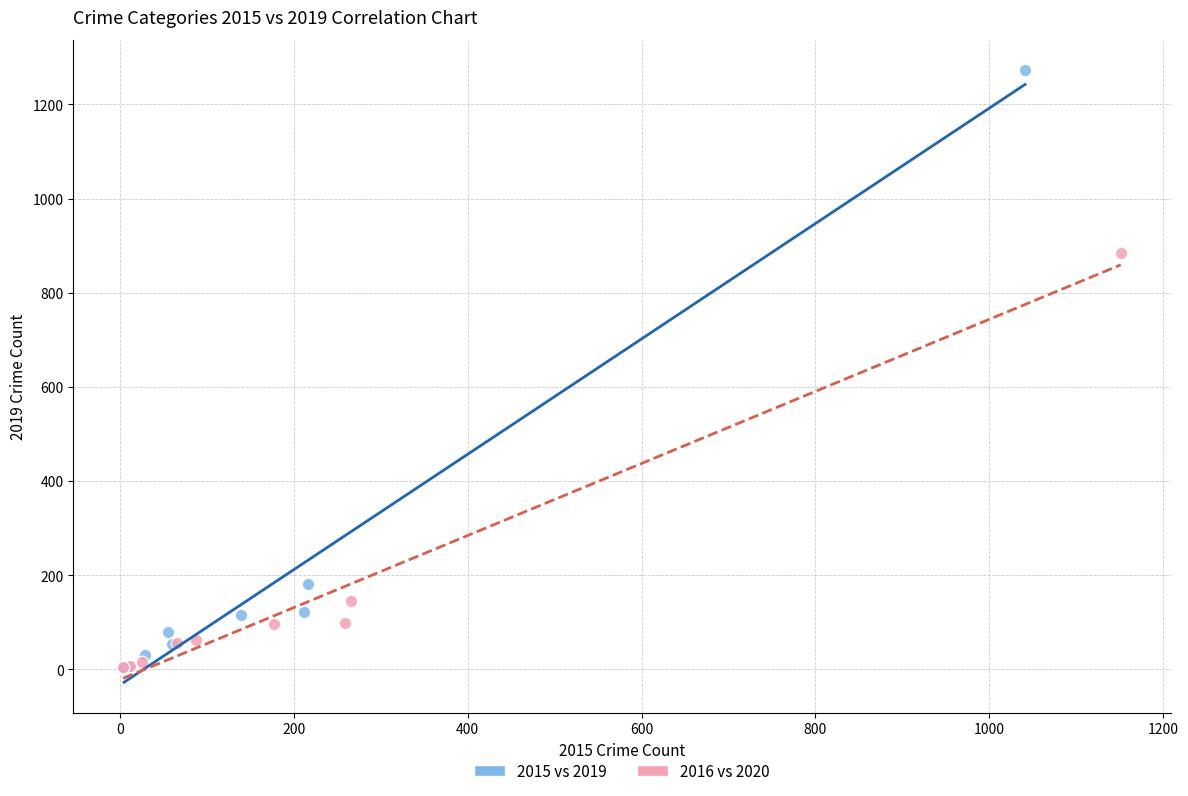

Which series contains the highest Y value?

2015 vs 2019